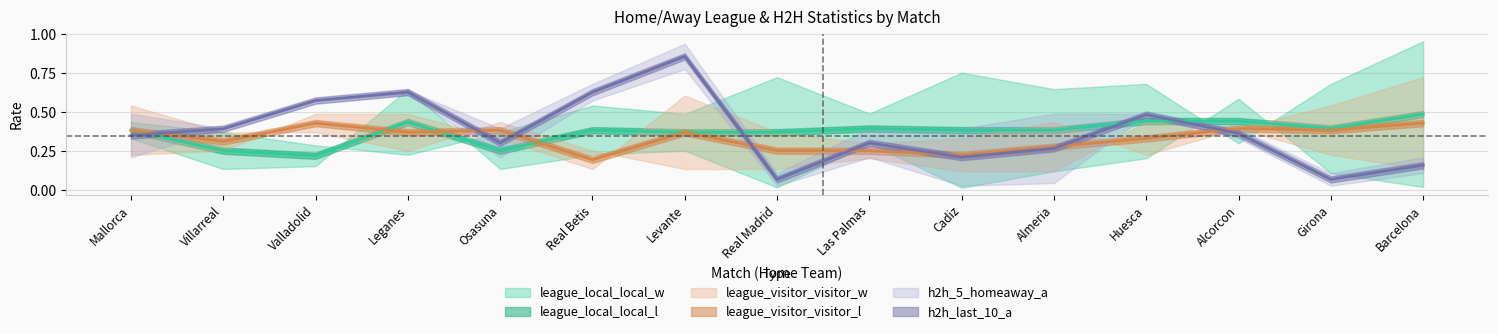

How many intersections are there between league_local_local_w and h2h_last_10_a?

3